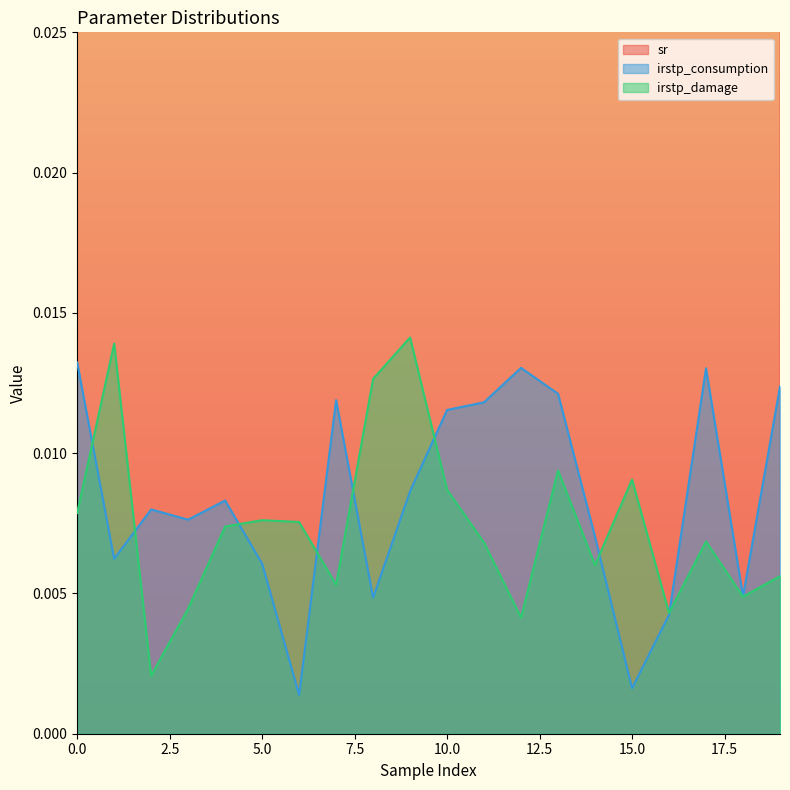

What is the average value of the sr series?

0.2